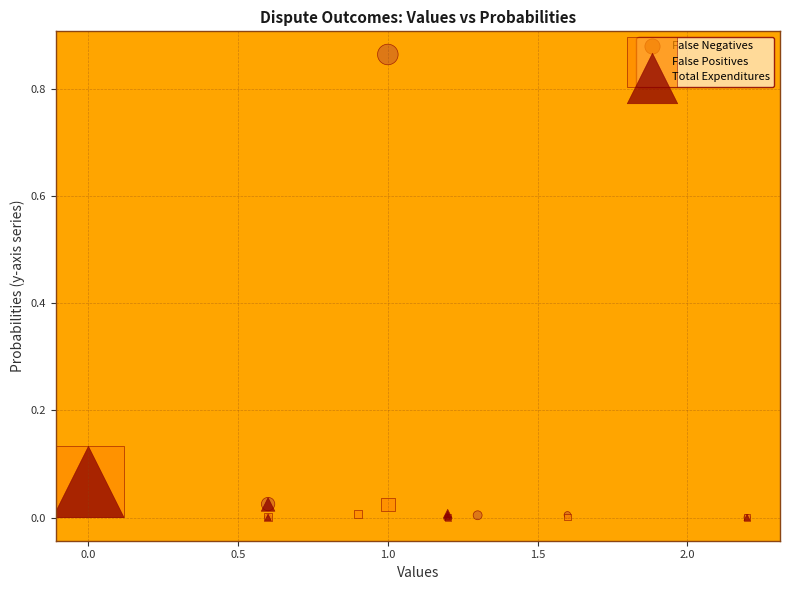

What are all the series names shown in the legend?

False Negatives, False Positives, Total Expenditures